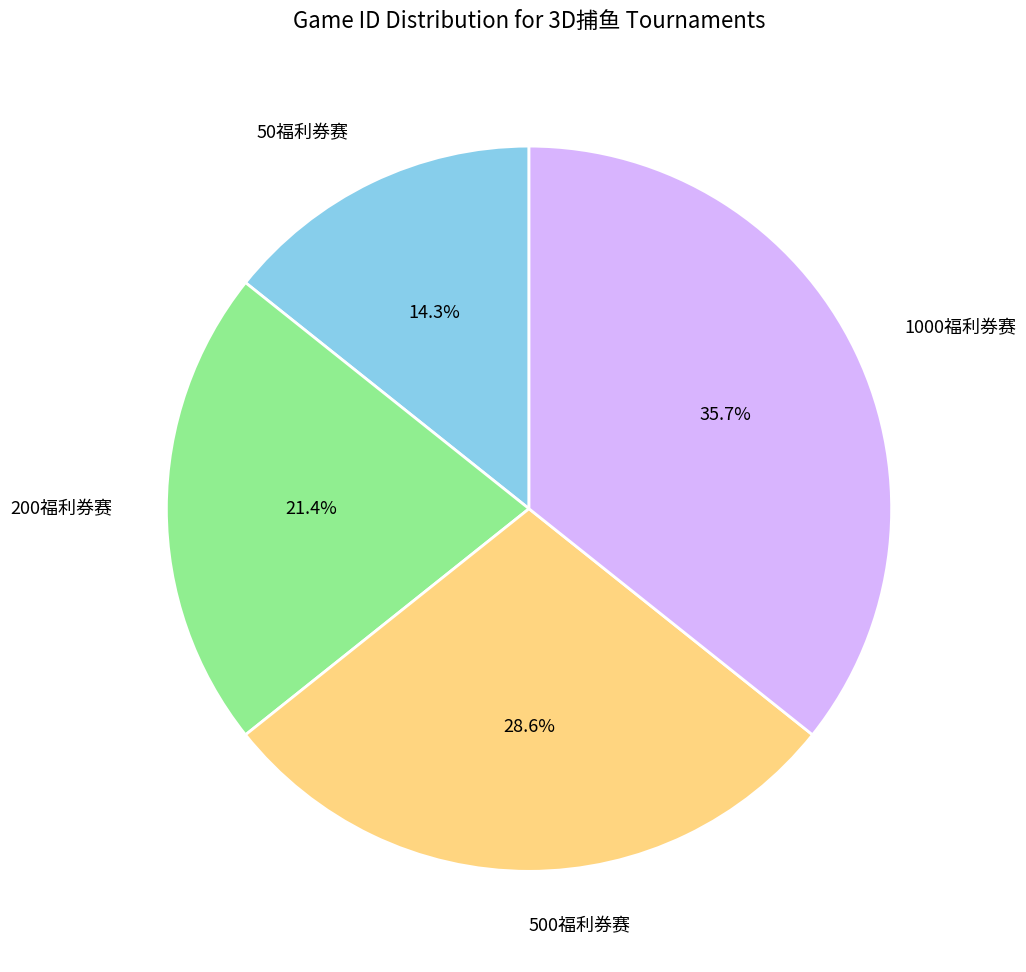

What percentage do 1000福利券赛 and 50福利券赛 together represent?

50.0%